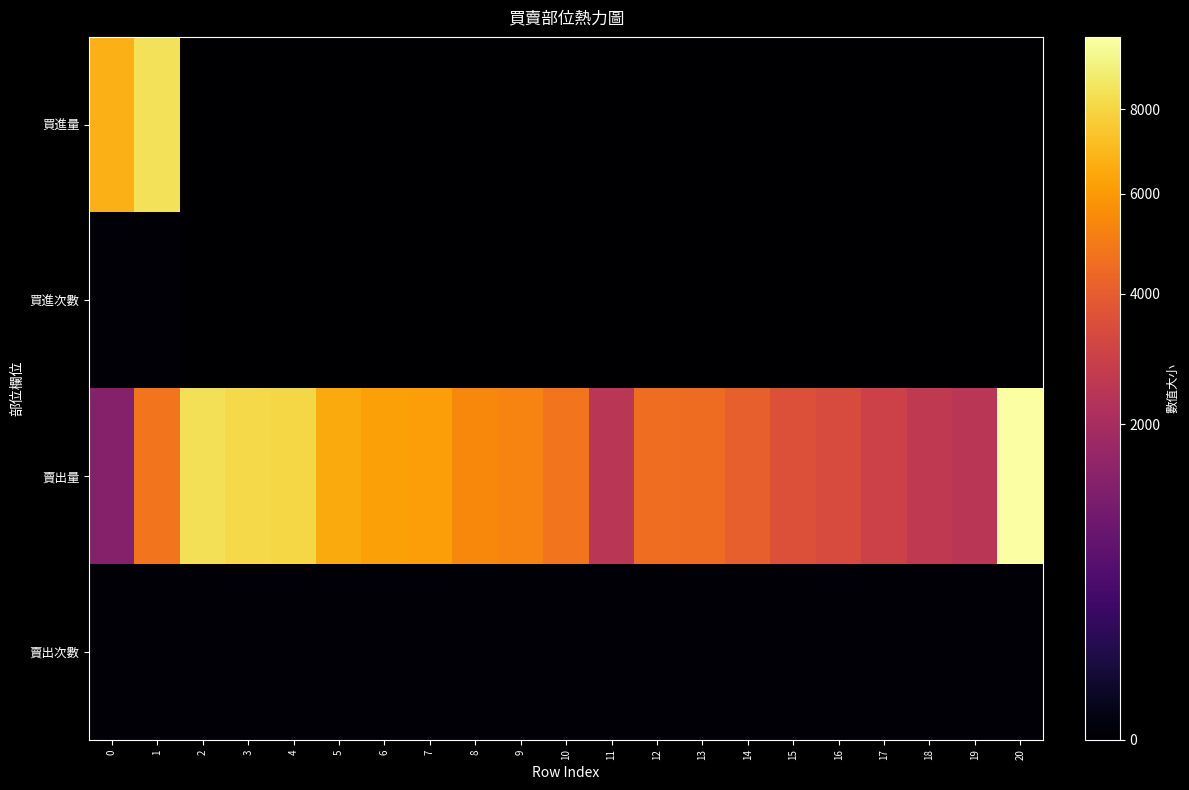

Reading left to right, extract all data points from this chart.

買進量: 0=6762	1=8464	2=0	3=0	4=0	5=0	6=0	7=0	8=0	9=0	10=0	11=0	12=0	13=0	14=0	15=0	16=0	17=0	18=0	19=0	20=0
買進次數: 0=2	1=2	2=0	3=0	4=0	5=0	6=0	7=0	8=0	9=0	10=0	11=0	12=0	13=0	14=0	15=0	16=0	17=0	18=0	19=0	20=0
賣出量: 0=1325	1=4766	2=8390	3=8163	4=8074	5=6558	6=6208	7=6175	8=5434	9=5287	10=4760	11=2450	12=4557	13=4527	14=4126	15=3557	16=3376	17=3015	18=2643	19=2467	20=9942
賣出次數: 0=1	1=2	2=2	3=2	4=2	5=2	6=2	7=2	8=2	9=2	10=2	11=2	12=2	13=2	14=2	15=2	16=2	17=2	18=2	19=2	20=2